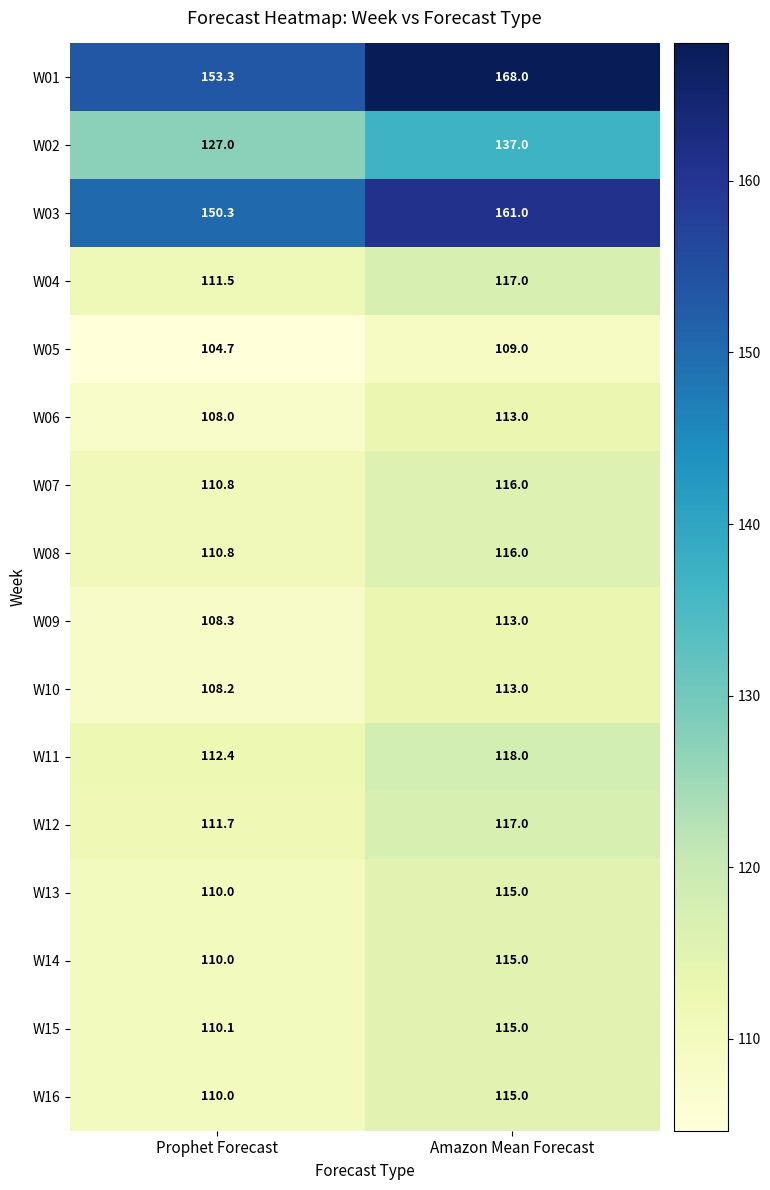

What is the sum of all W08 values?

226.8